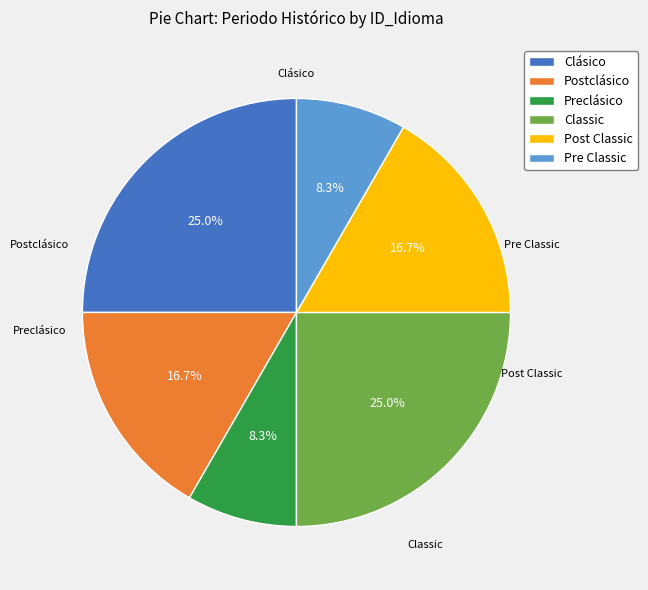

Combined, what portion of the pie is Classic and Postclásico?

41.7%